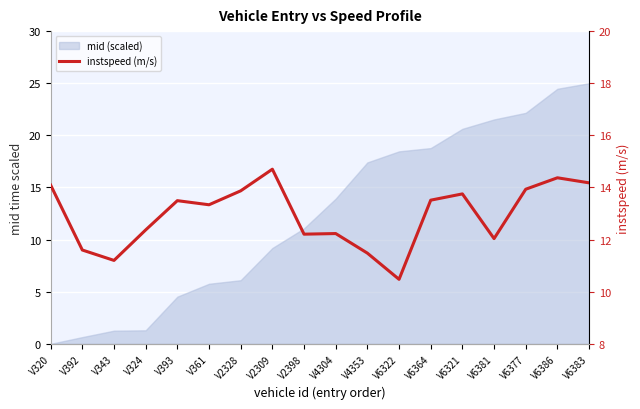

Reading right to left, what are all the values shown in this chart?

14.2	14.4	13.9	12.0	13.8	13.5	10.5	11.5	12.2	12.2	14.7	13.9	13.3	13.5	12.4	11.2	11.6	14.1